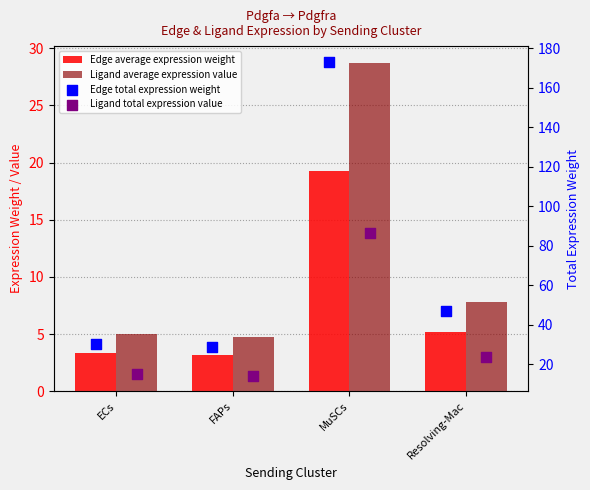

Which series has the largest total across all categories?

Edge total expression weight